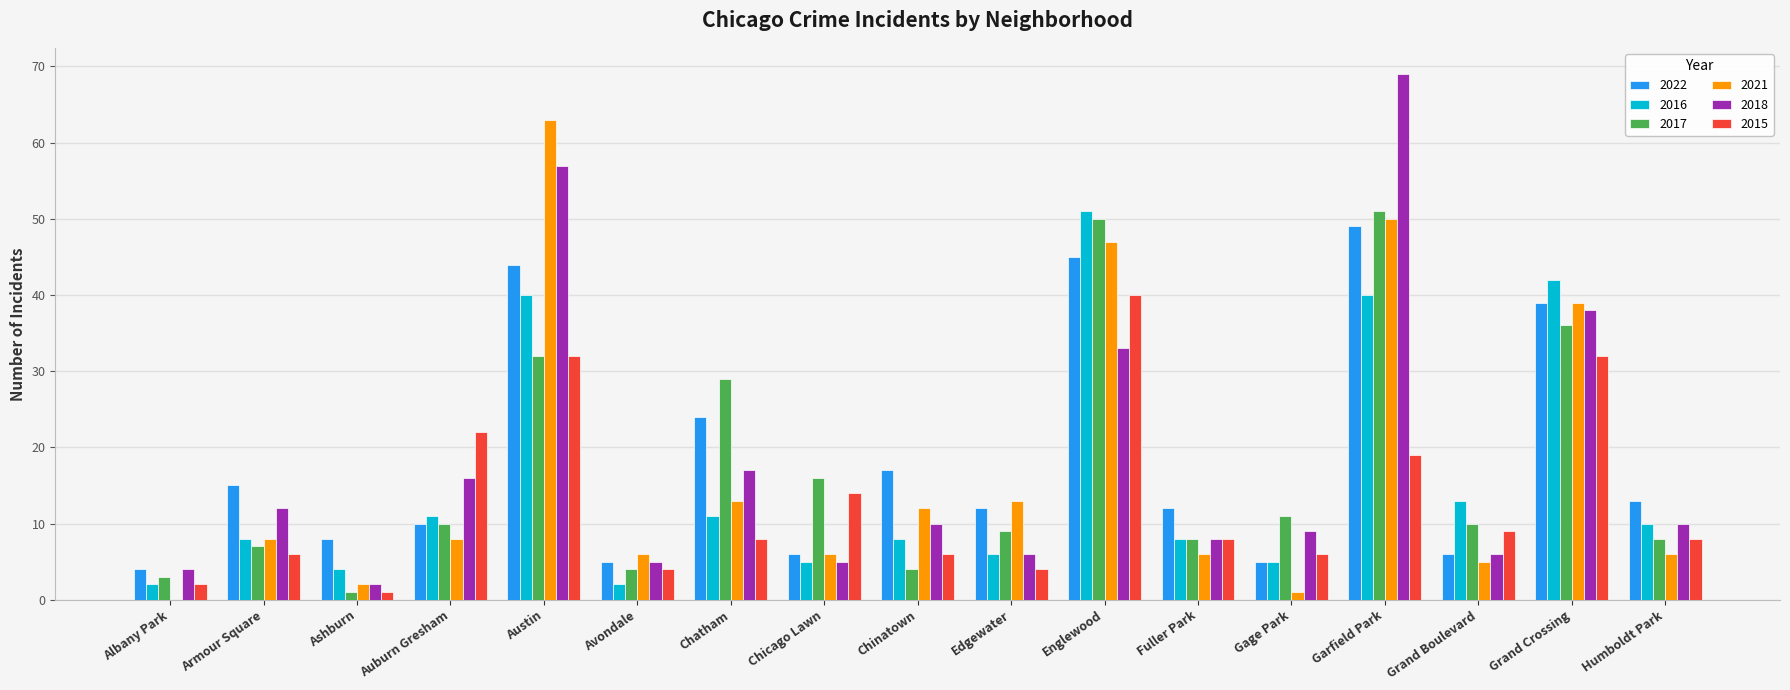

The 2022 series shows 20 at Fuller Park. True or false?

False